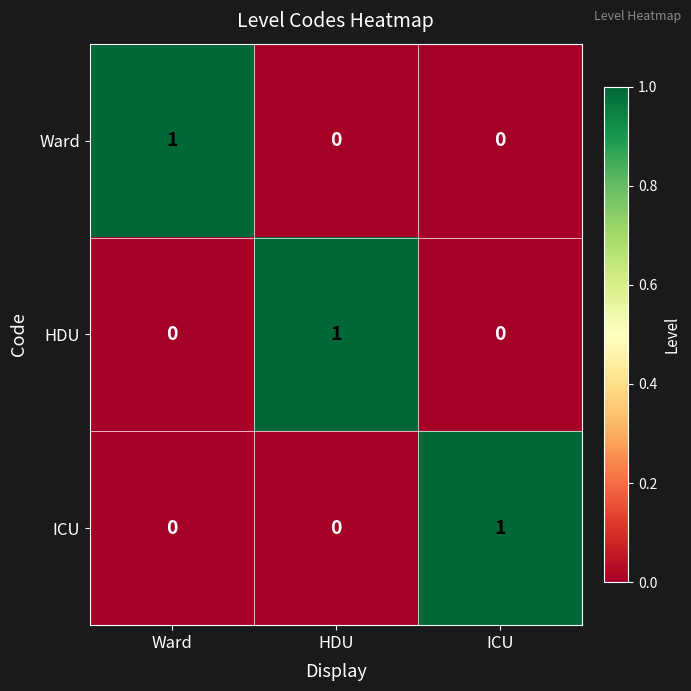

Reading left to right, extract all data points from this chart.

Ward: 1	0	0
HDU: 0	1	0
ICU: 0	0	1